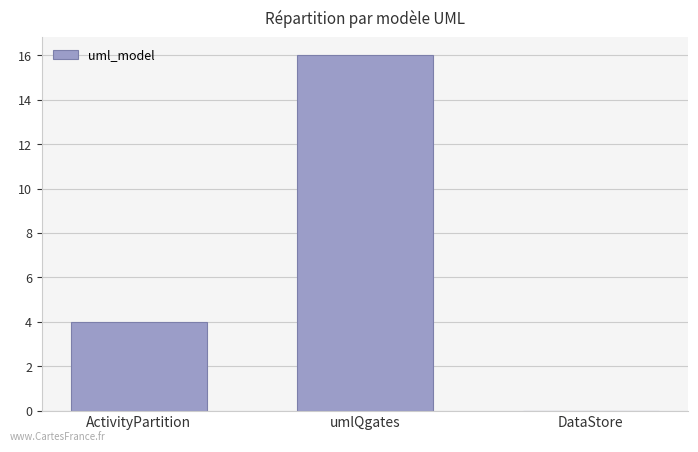

What is the change in value from ActivityPartition to DataStore?

-4